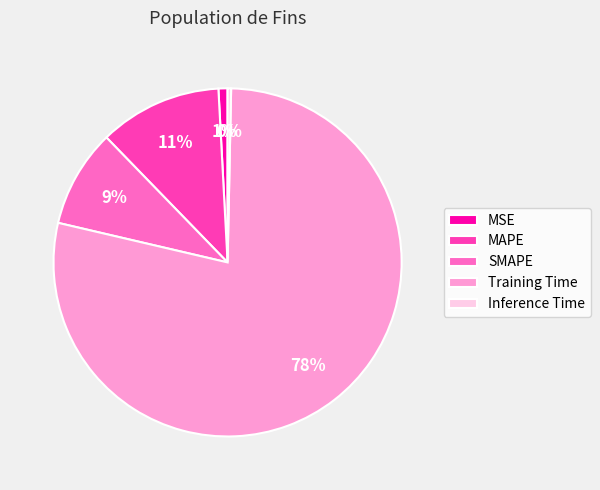

Which category has the biggest portion of the pie?

Training Time